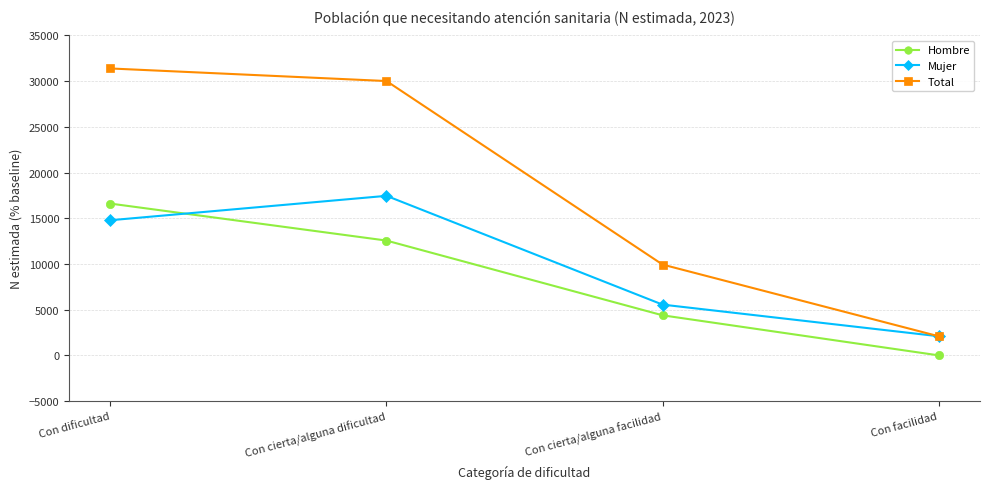

What is the label of the 1st point from the right?

Con facilidad